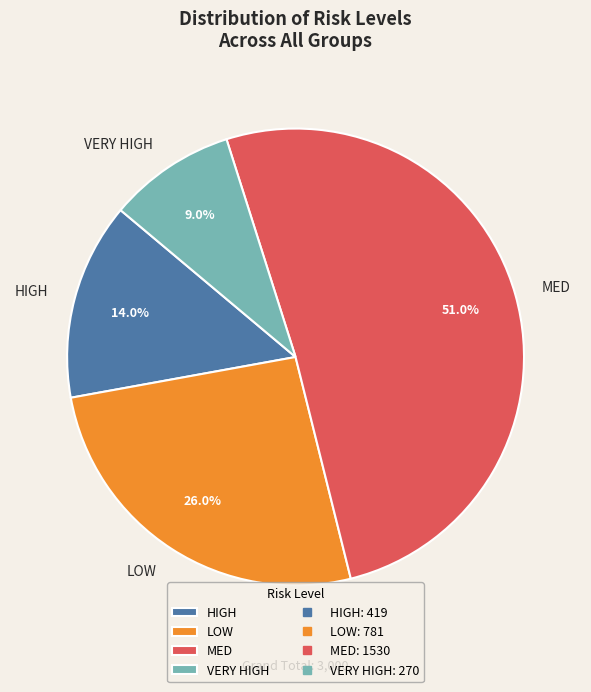

How many slices are in this pie chart?

4